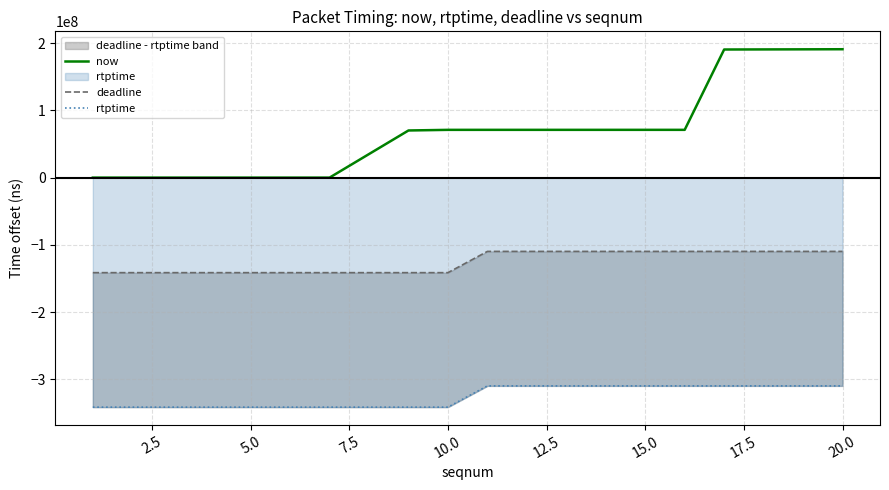

Count the deadline values in the range -141340112 to -109729000.

13